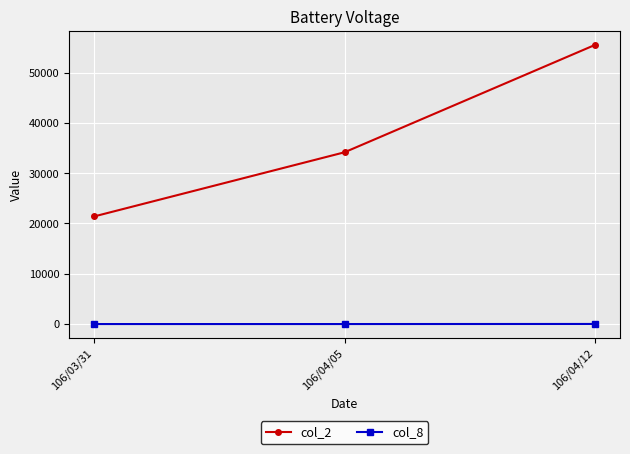

Rank the series by their average value, from lowest to highest.

col_8, col_2